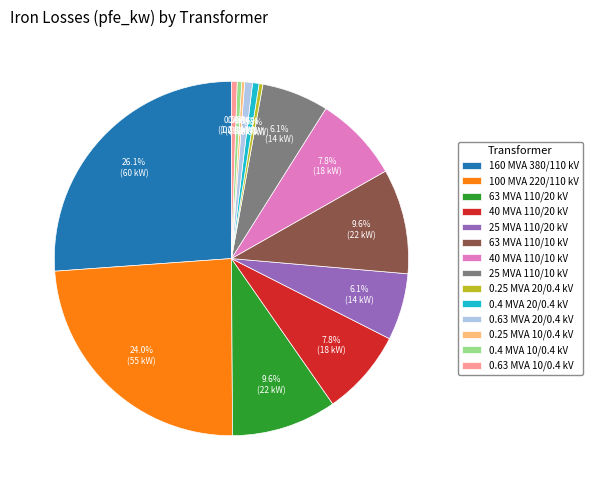

To the nearest percent, what is the average slice percentage?

7%